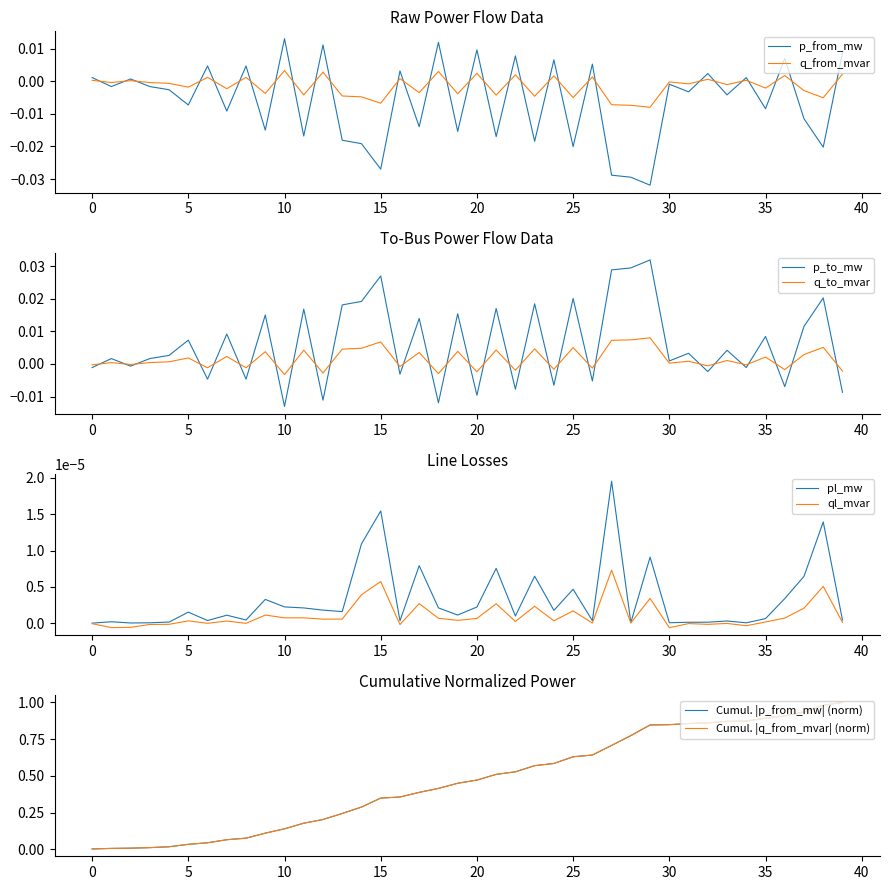

Where is q_to_mvar nearest to the value 0?

2